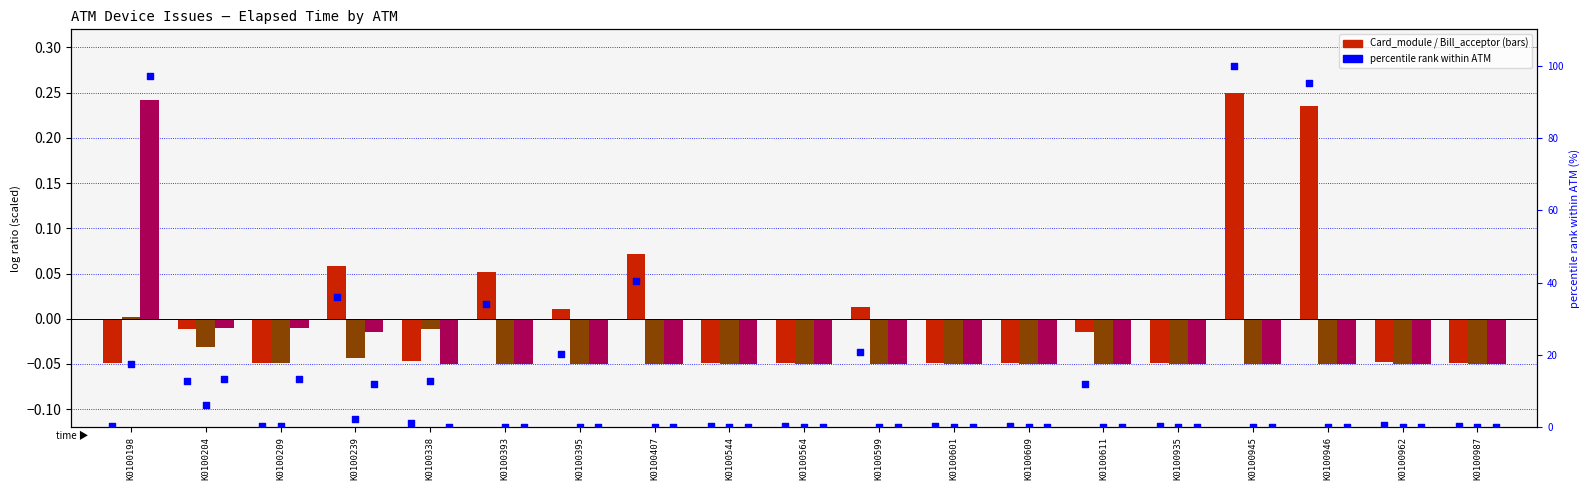

Which series contains the highest Y value?

Card_module pct